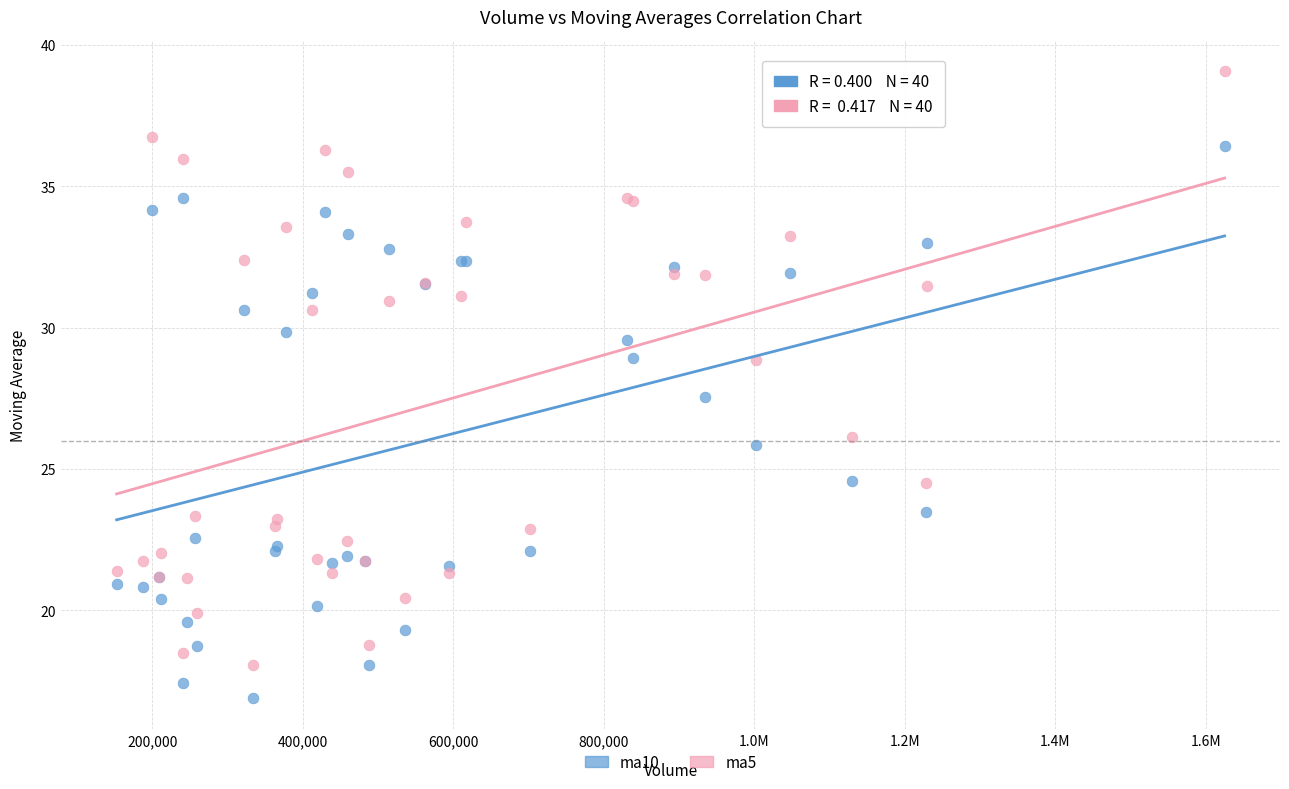

What are all the series names shown in the legend?

ma10, ma5